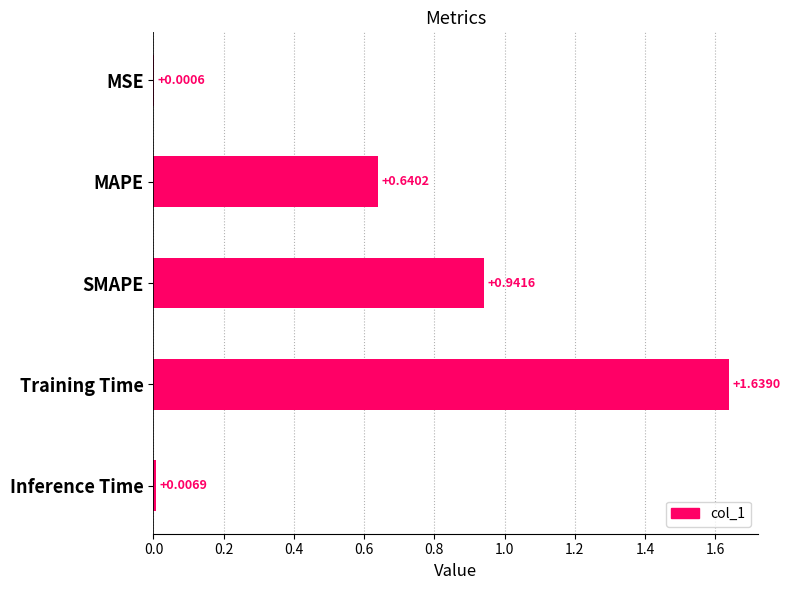

At which label is the value closest to 0?

MSE